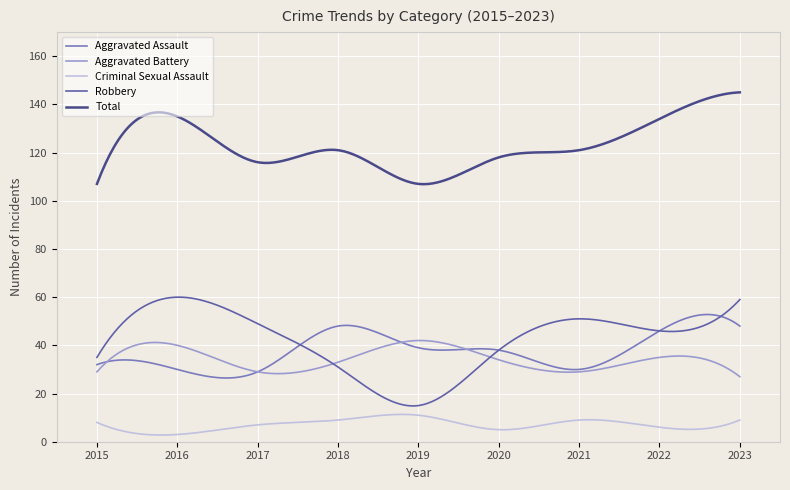

Rank the series by their maximum value, from lowest to highest.

Criminal Sexual Assault, Aggravated Battery, Aggravated Assault, Robbery, Total